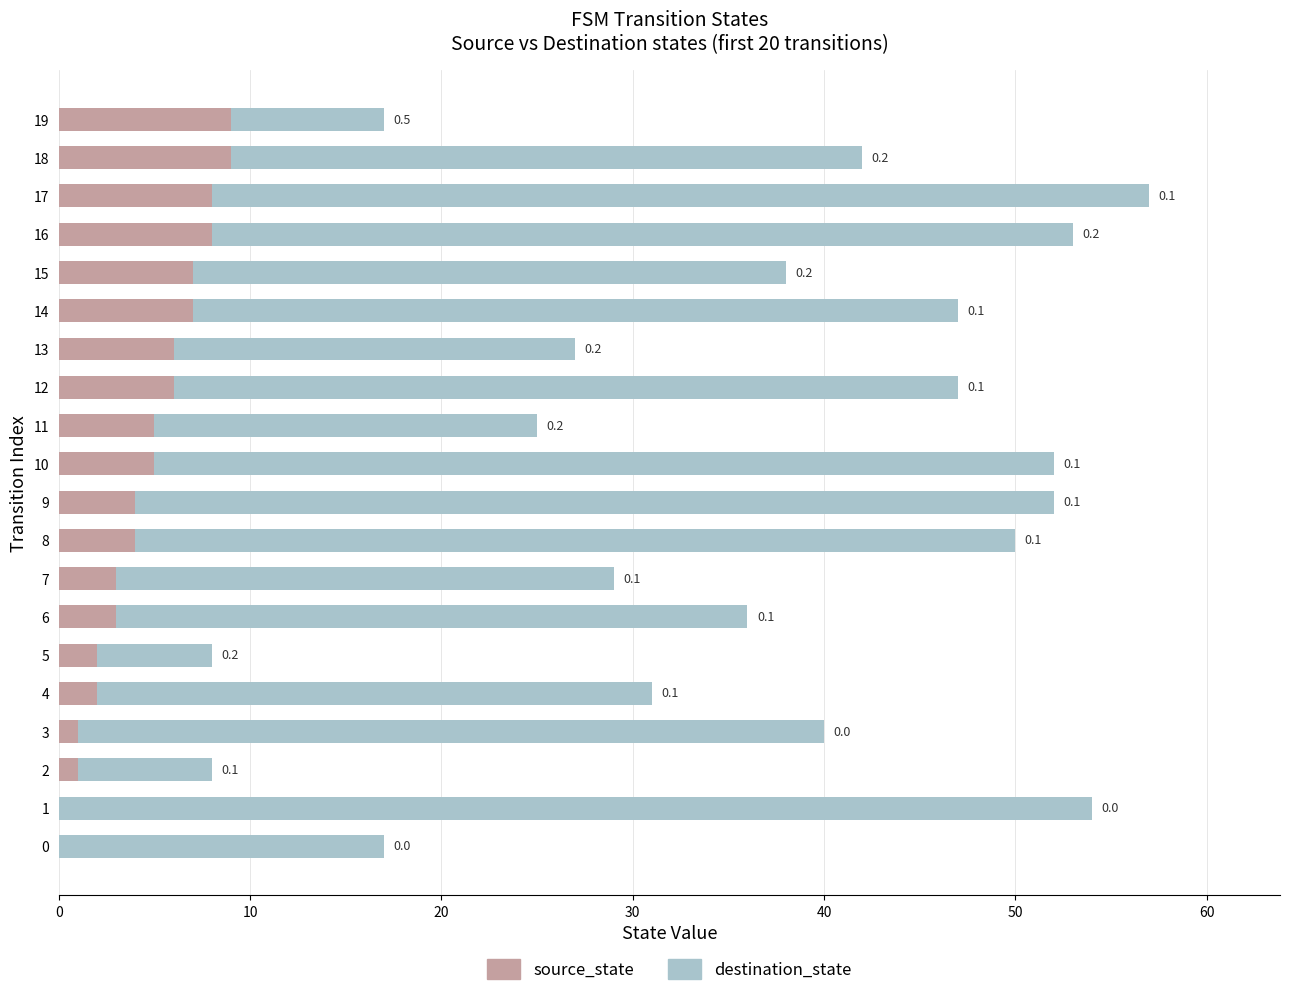

What are all the series names shown in the legend?

source_state, destination_state